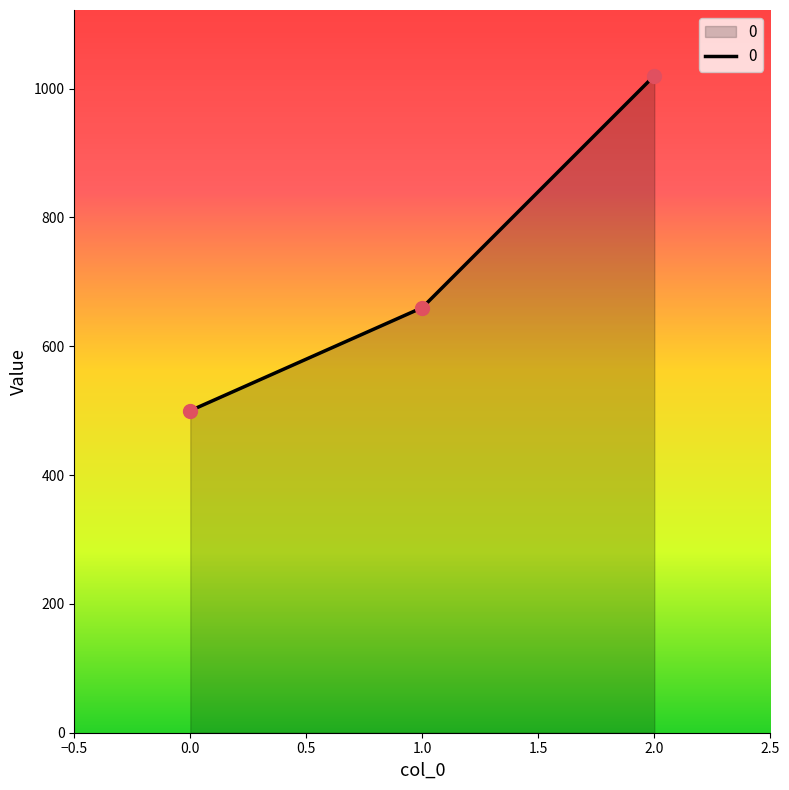

What is the change in value from 1.0 to 2.0?

+360